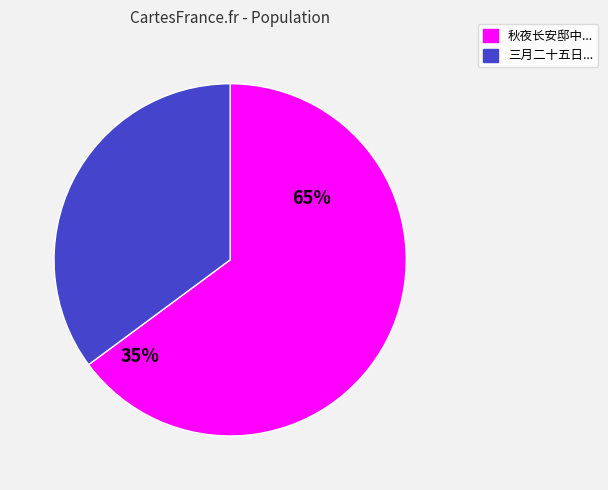

Is it true that 三月二十五日千山道中同叶誉虎杨瑟君曾云沛 is 29% of the pie?

False